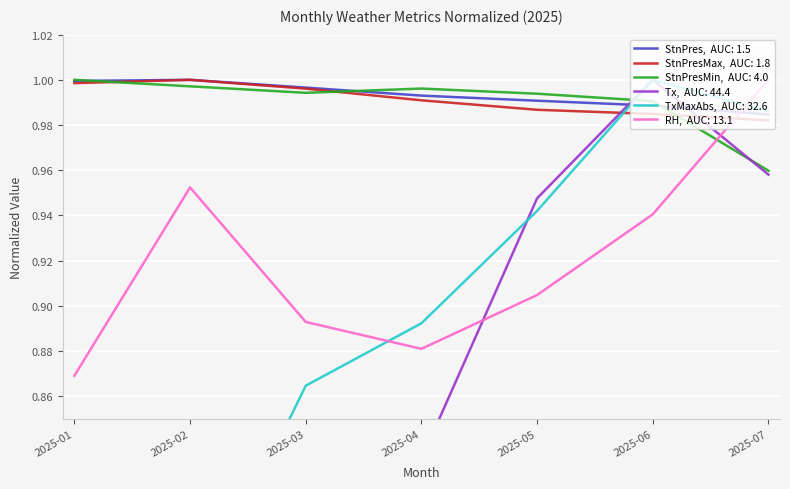

Which series has the largest total across all categories?

StnPres